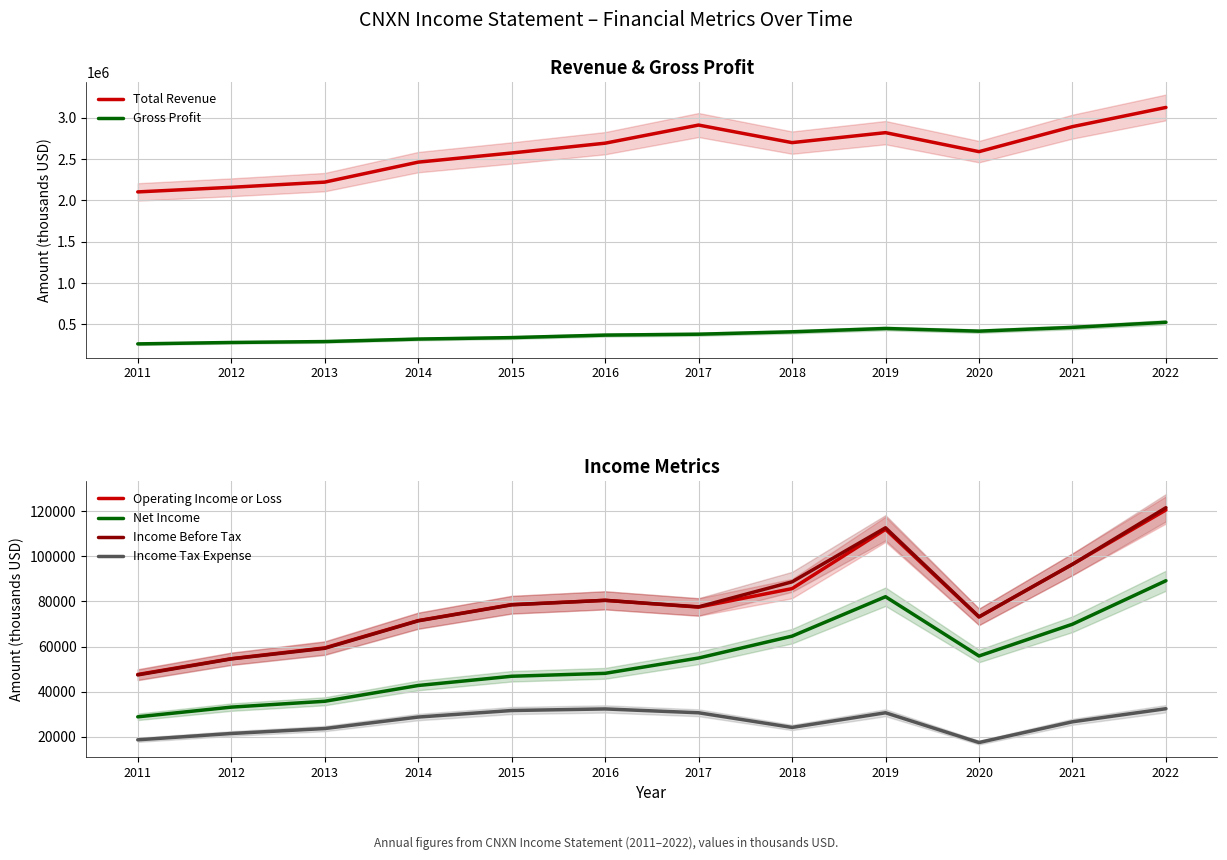

True or false: Gross Profit and Operating Income or Loss cross at least once.

False